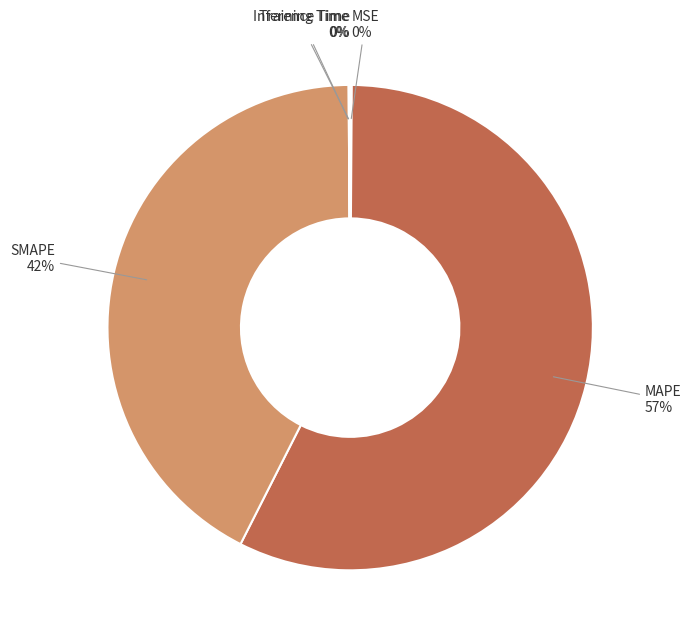

Does SMAPE represent more than half of the total?

No